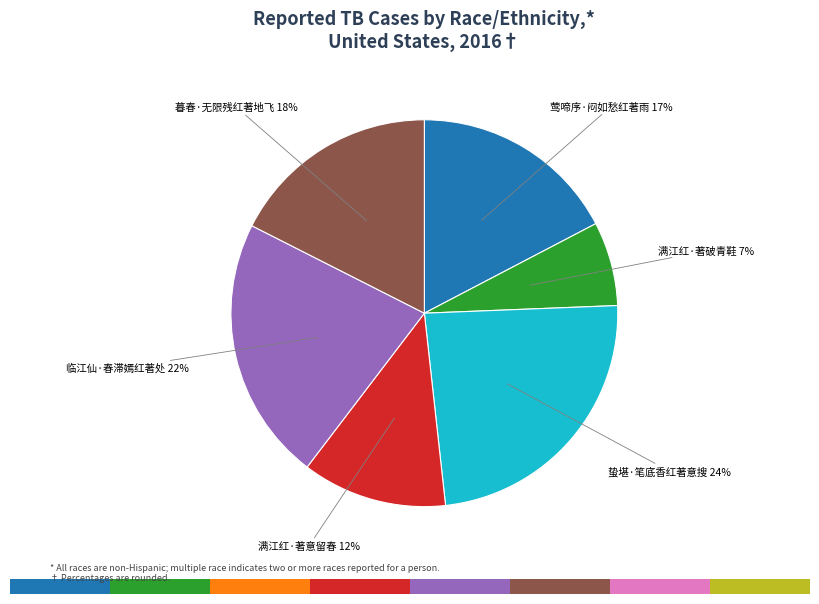

Is the sum of 满江红·著破青鞋 and 临江仙·春滞嫣红著处 greater than half?

No